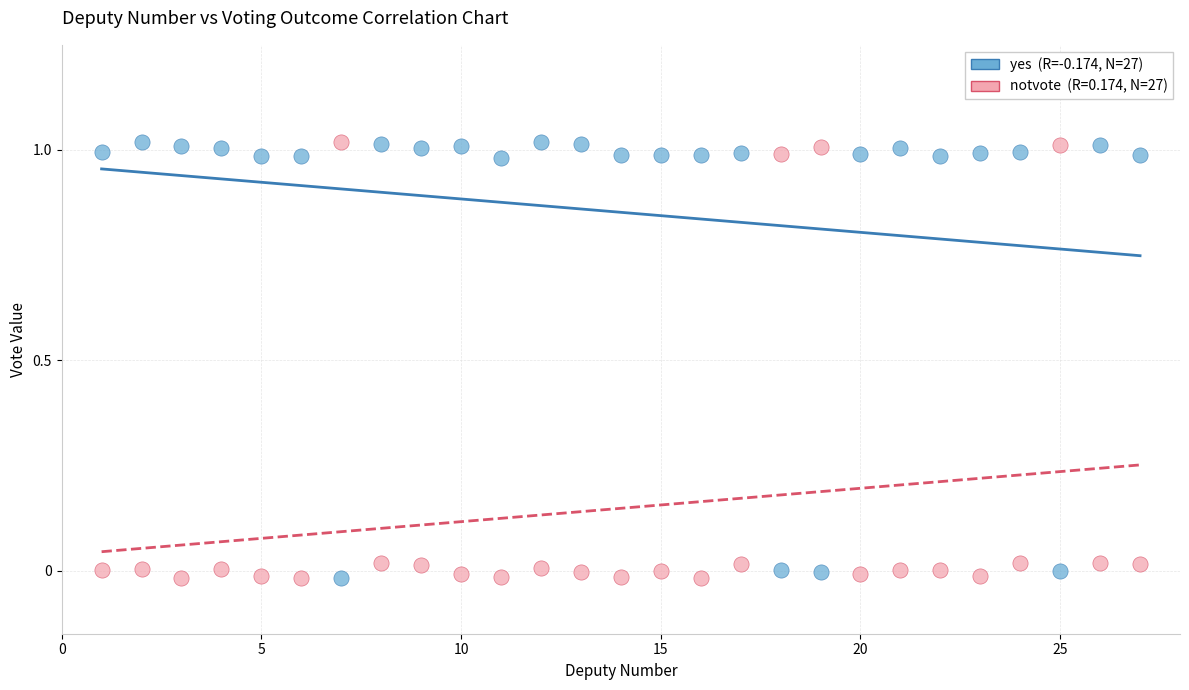

How many points are shown in the scatter plot?

54